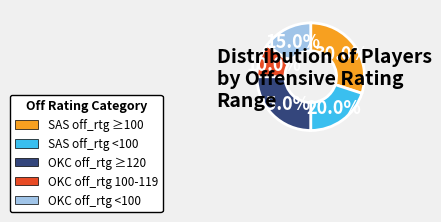

Is there any slice that represents more than half of the pie?

No